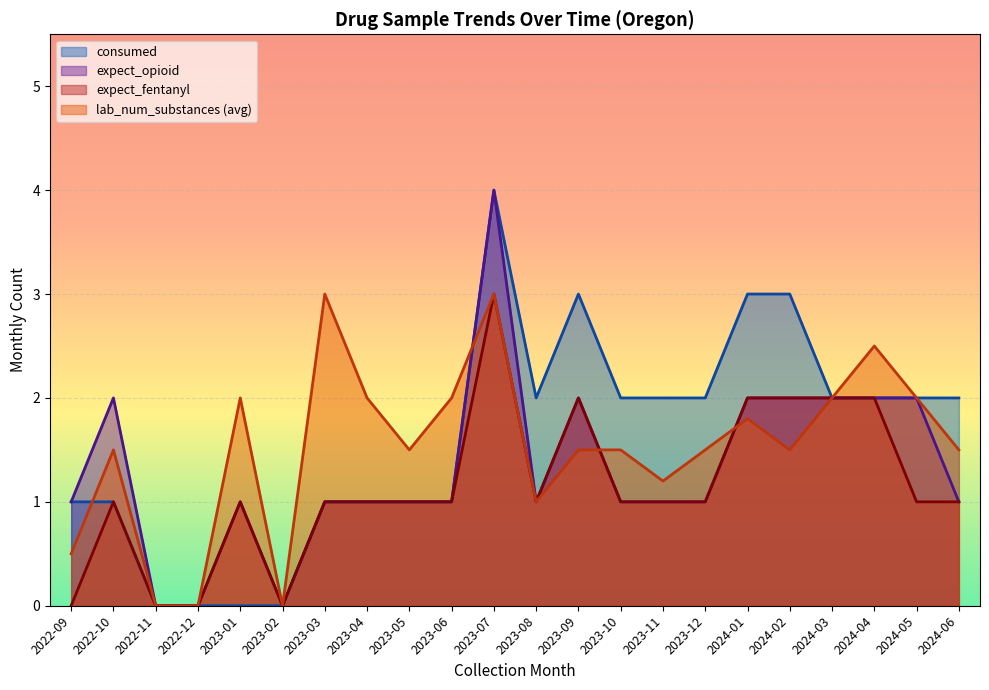

Between 2023-01 and 2023-09, which series saw the biggest shift?

consumed